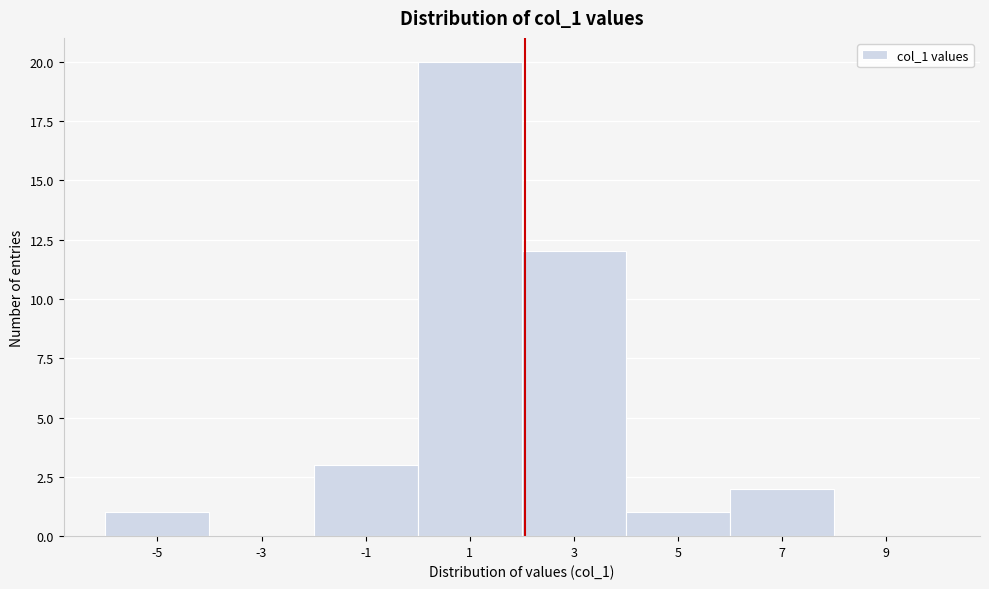

Reading right to left, transcribe all the data shown in this chart.

9=0	7=2	5=1	3=12	1=20	-1=3	-3=0	-5=1